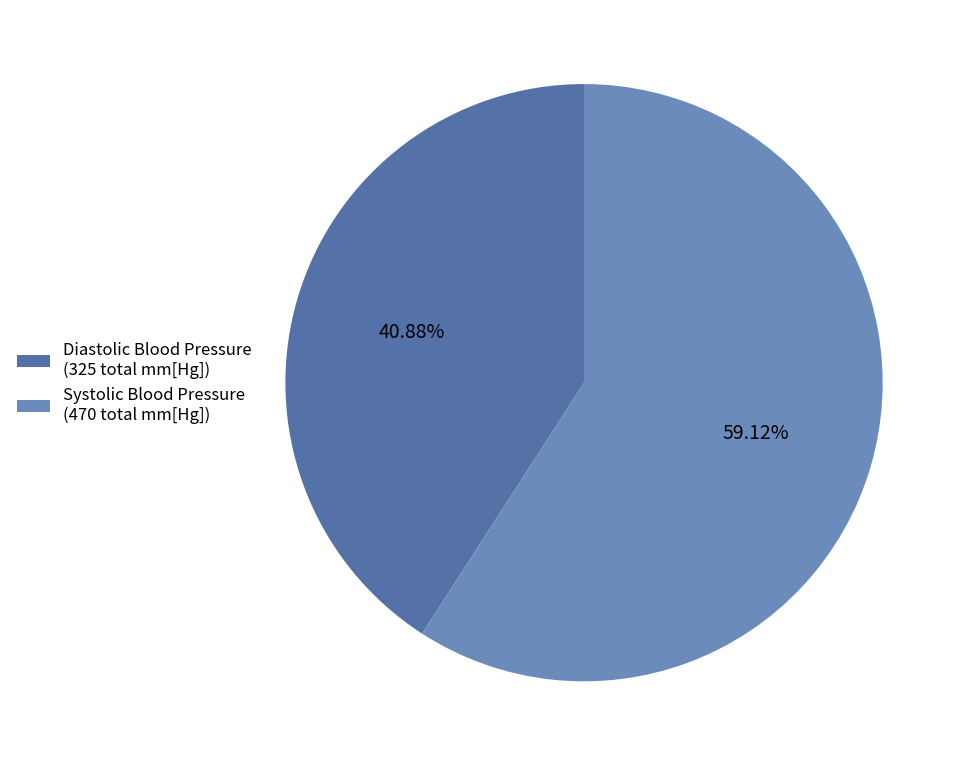

Is it true that Systolic Blood Pressure is 17% of the pie?

False